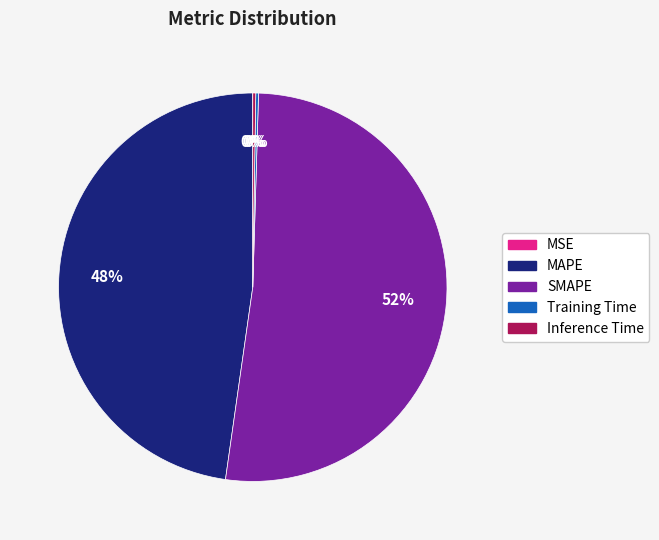

Which slice is the largest?

SMAPE